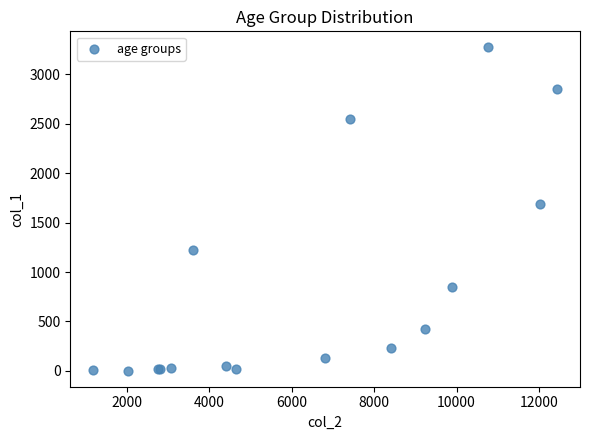

What Y value in the scatter plot is closest to 1638?

1690